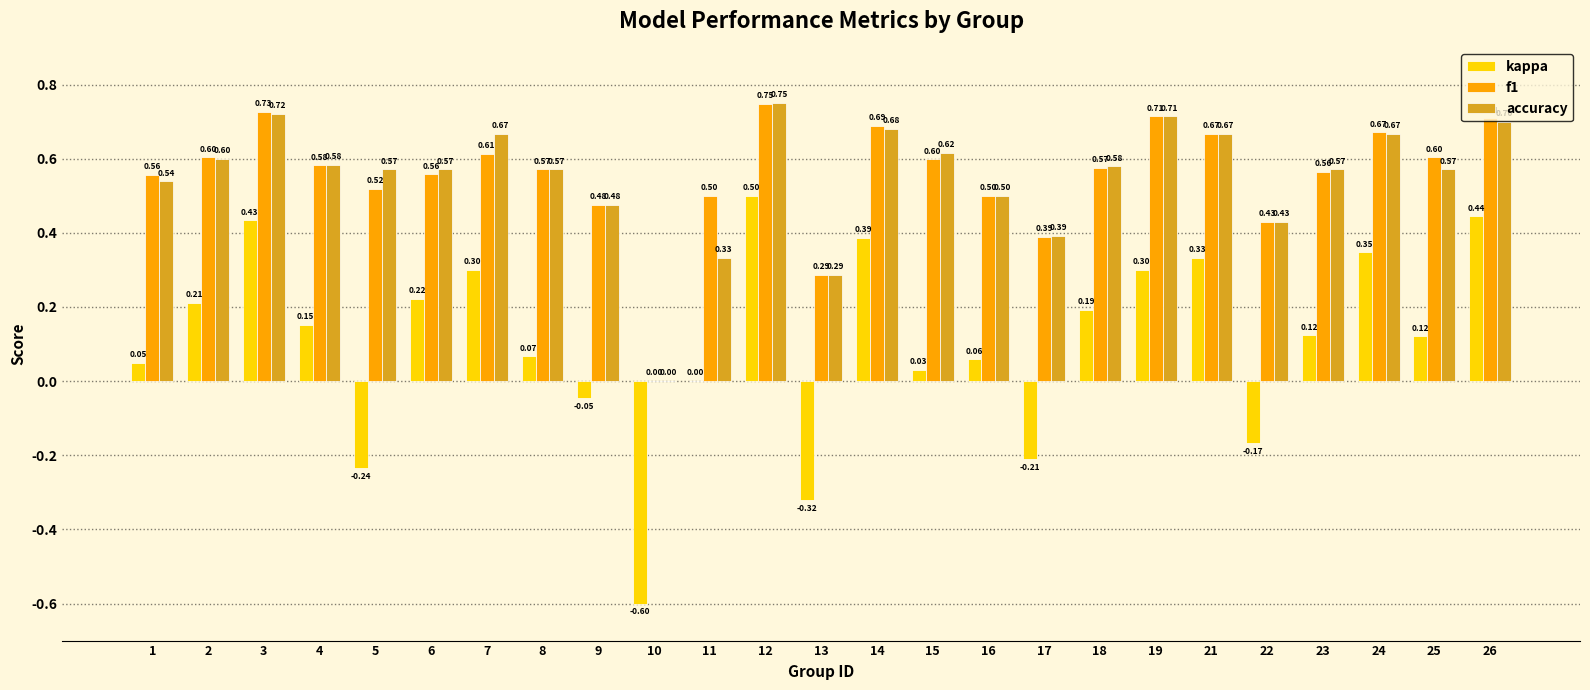

What is the average value of the f1 series?

0.6